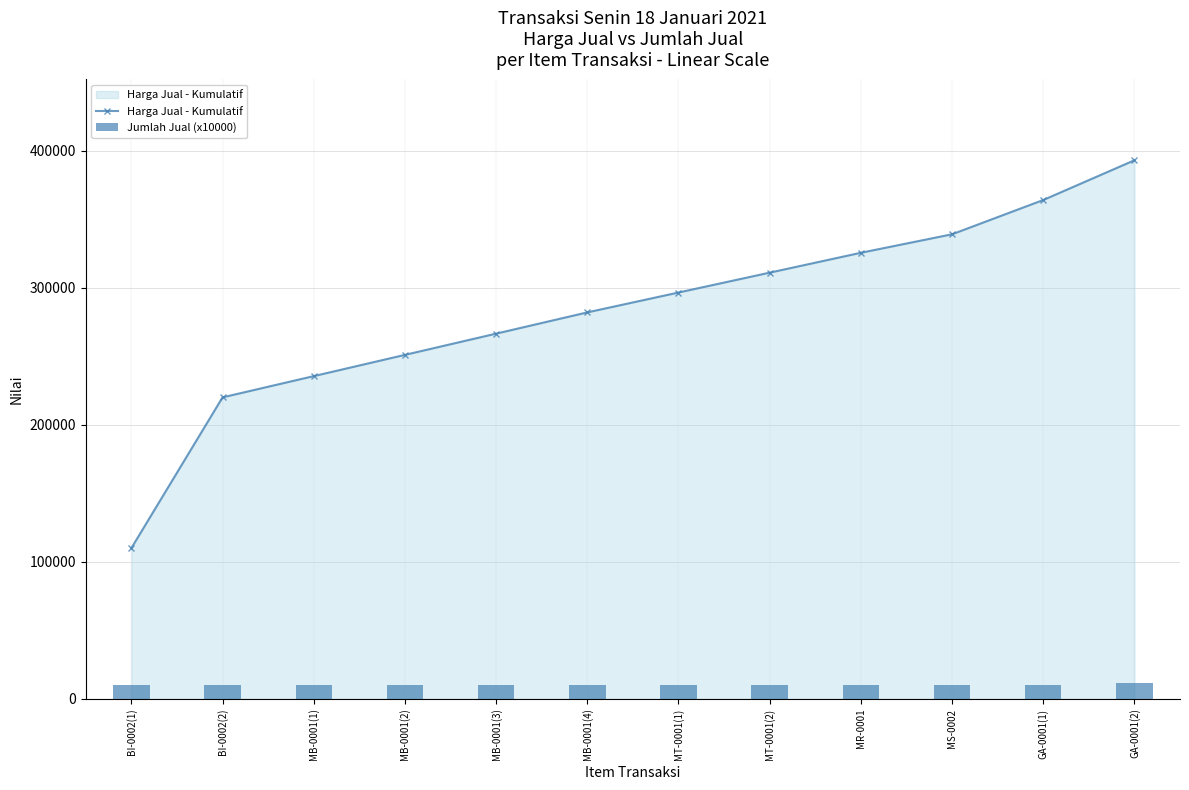

Where is Jumlah Jual (x10000) nearest to the value 10800?

BI-0002(1)